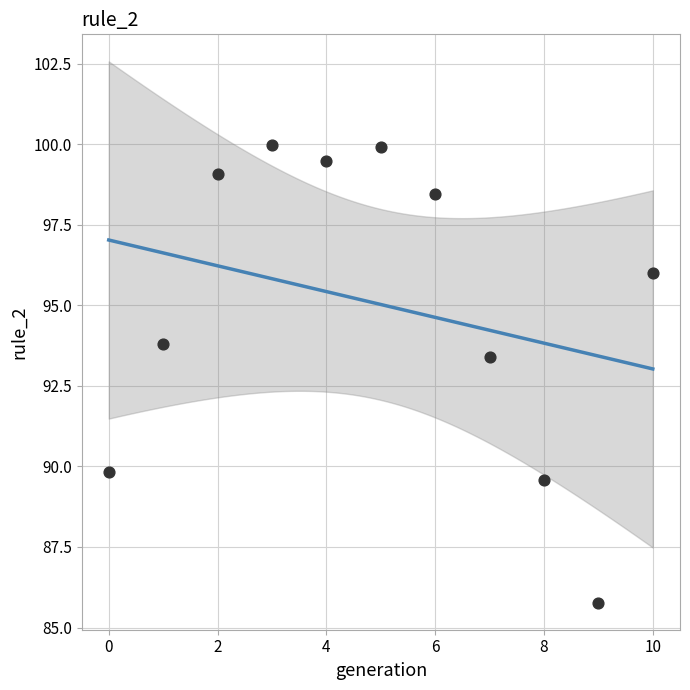

What is the average Y value?

95.0